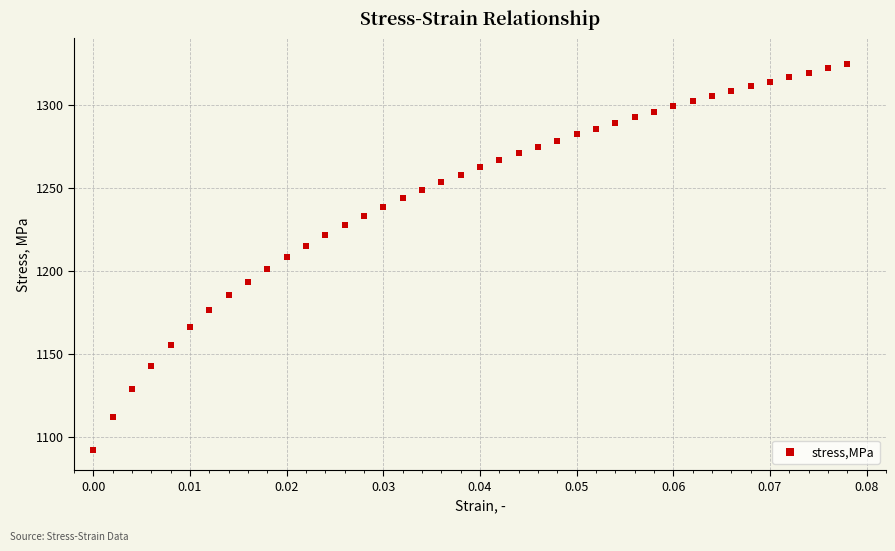

What is the range of Y values (max minus min)?

232.7